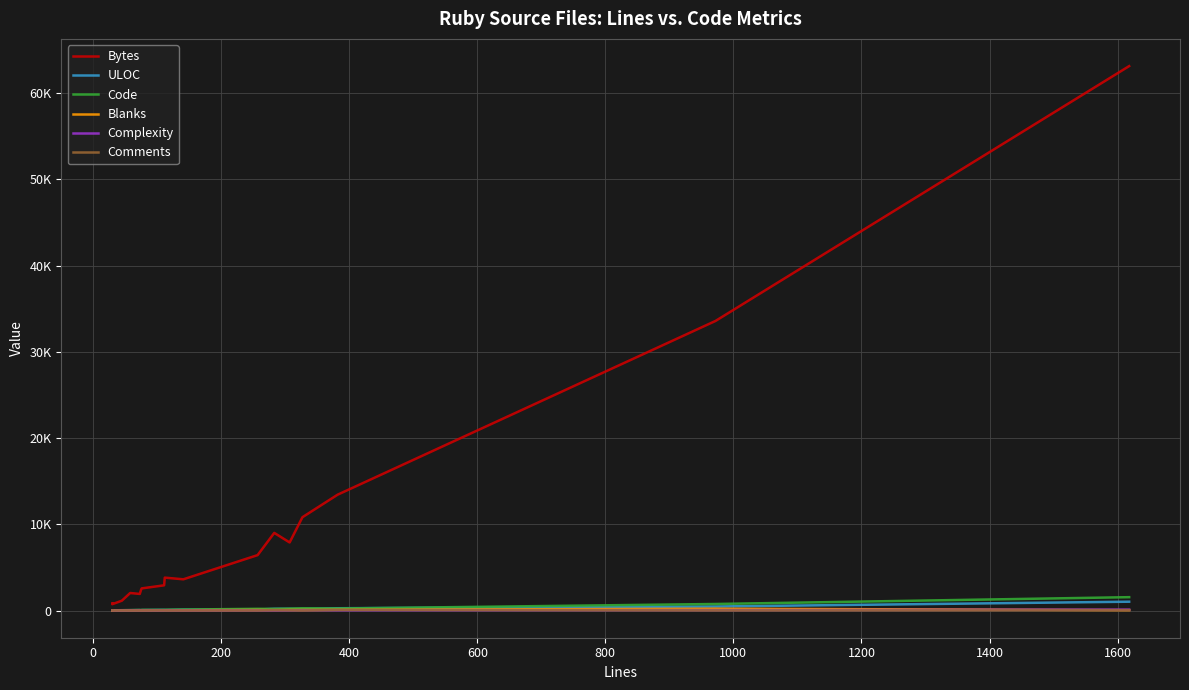

At how many categories does at least one series exceed 53503?

1